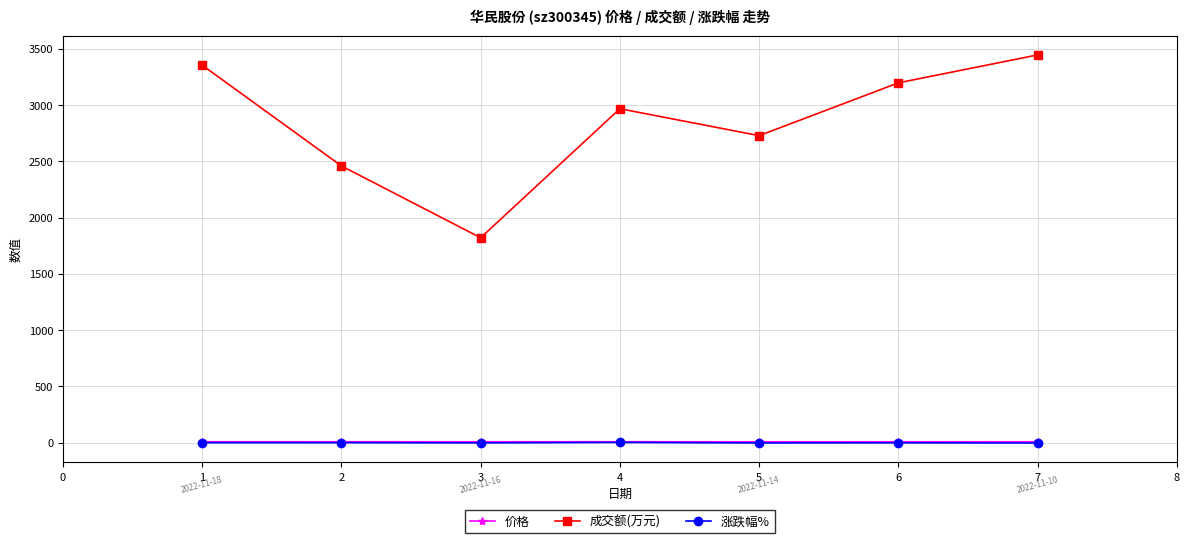

In 成交额(万元), how many points are higher than both neighbors (excluding endpoints)?

1